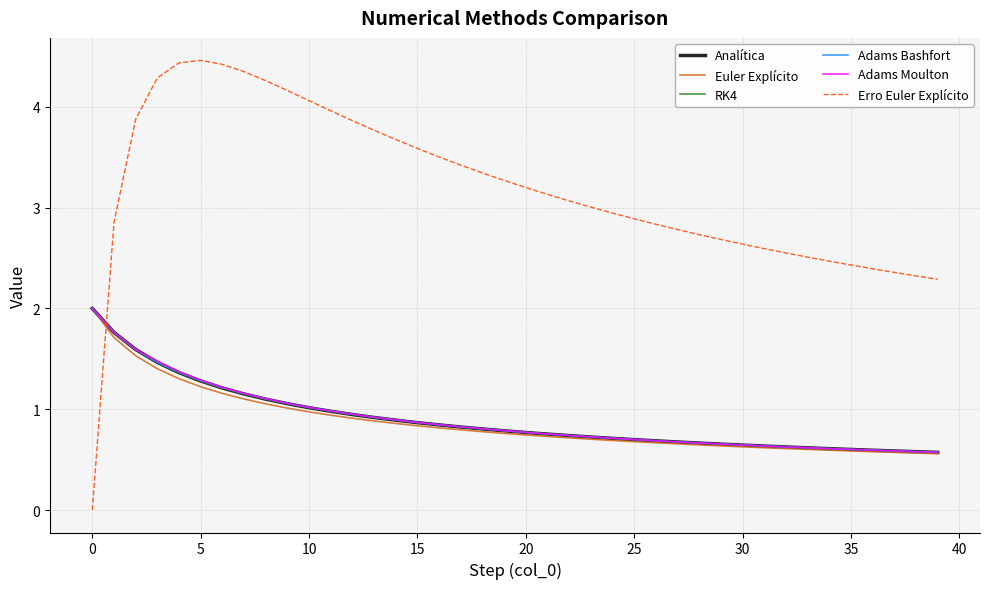

Which series has the widest spread of values?

Erro Euler Explícito